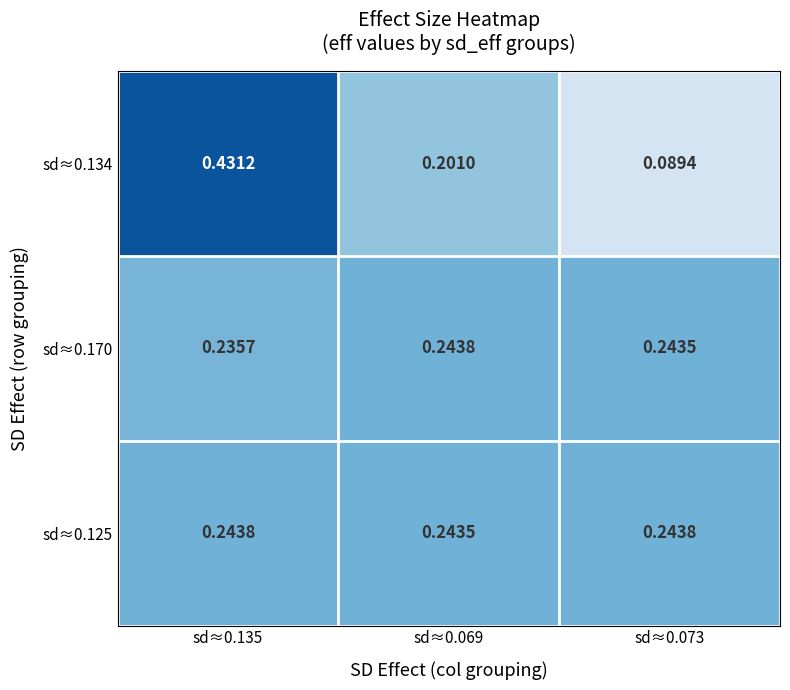

Is the value of sd≈0.125 at sd≈0.073 greater than the value of sd≈0.170 at sd≈0.073?

Yes